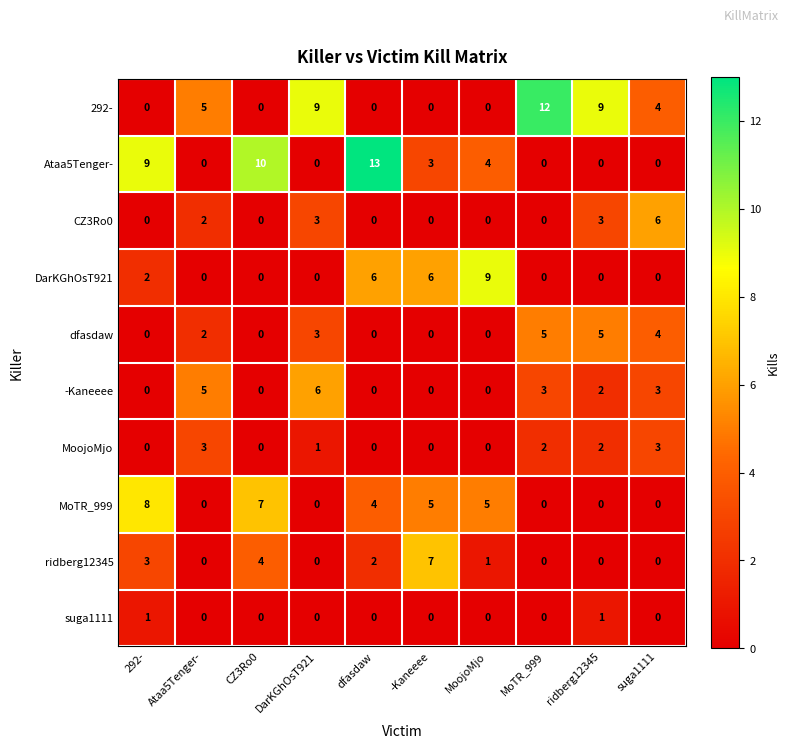

Which label corresponds to the largest value in the chart?

dfasdaw